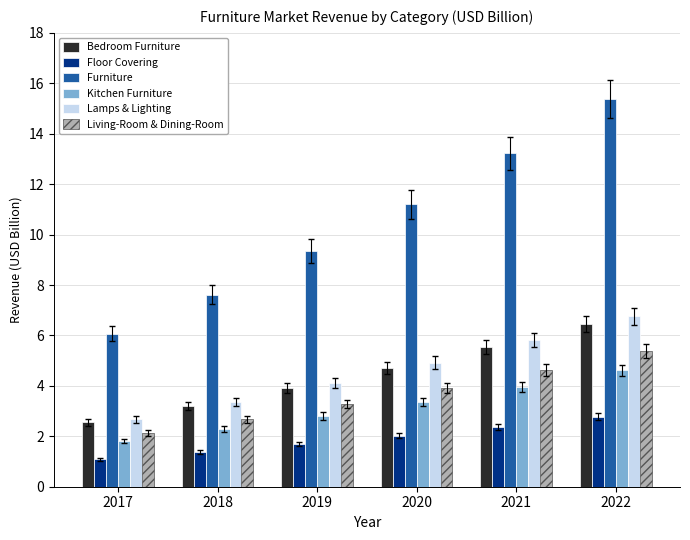

Reading right to left, list all the values displayed in this chart.

Bedroom Furniture: 2022=6.5	2021=5.6	2020=4.7	2019=3.9	2018=3.2	2017=2.5
Floor Covering: 2022=2.8	2021=2.4	2020=2.0	2019=1.7	2018=1.4	2017=1.1
Furniture: 2022=15.4	2021=13.2	2020=11.2	2019=9.4	2018=7.6	2017=6.1
Kitchen Furniture: 2022=4.6	2021=4.0	2020=3.4	2019=2.8	2018=2.3	2017=1.8
Lamps & Lighting: 2022=6.8	2021=5.8	2020=4.9	2019=4.1	2018=3.4	2017=2.7
Living-Room & Dining-Room: 2022=5.4	2021=4.6	2020=3.9	2019=3.3	2018=2.7	2017=2.1